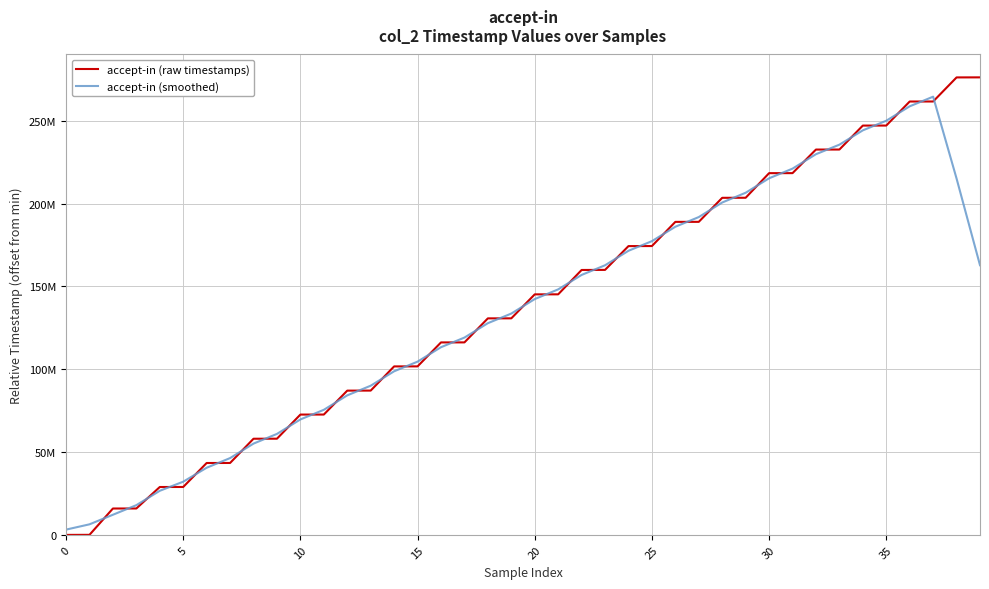

Does the chart display data point markers on the line(s)?

No